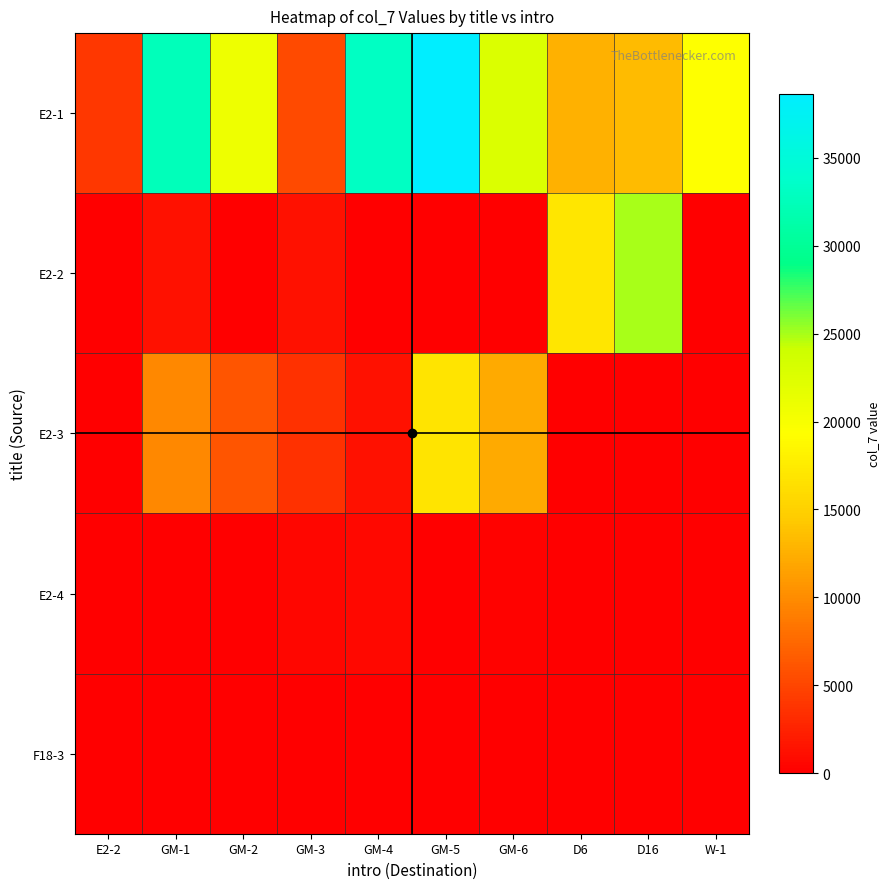

List the series in order of their peak value, highest first.

E2-1, E2-2, E2-3, E2-4, F18-3